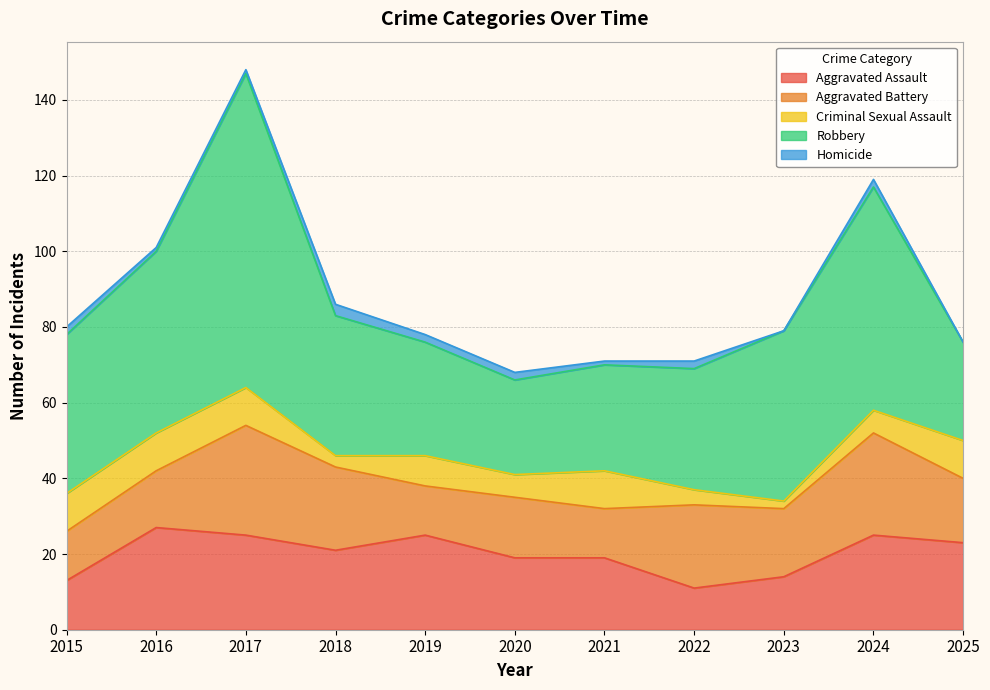

Reading left to right, list all the values displayed in this chart.

Aggravated Assault: 13	27	25	21	25	19	19	11	14	25	23
Aggravated Battery: 13	15	29	22	13	16	13	22	18	27	17
Criminal Sexual Assault: 10	10	10	3	8	6	10	4	2	6	10
Robbery: 42	48	83	37	30	25	28	32	45	59	26
Homicide: 2	1	1	3	2	2	1	2	0	2	0